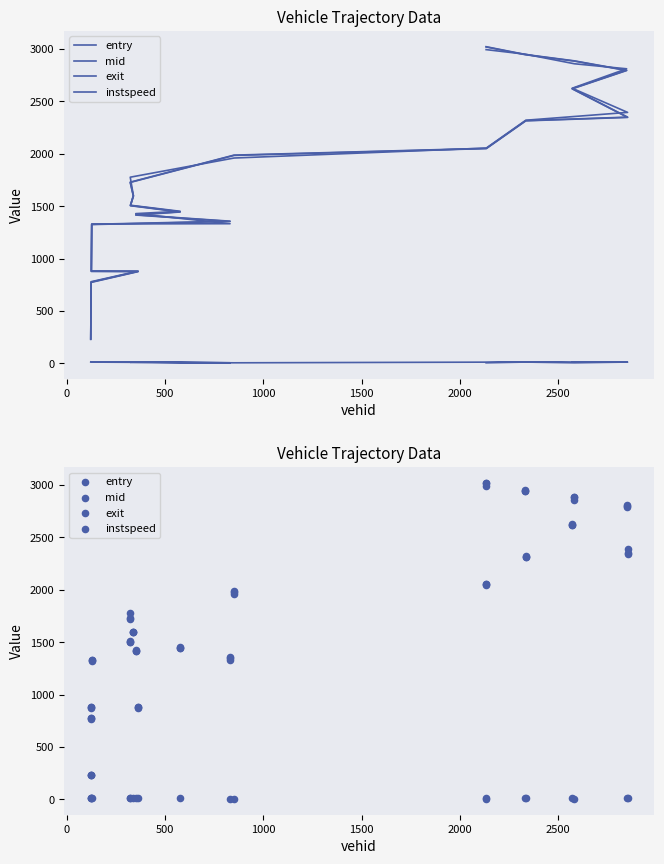

What are all the series names shown in the legend?

entry, mid, exit, instspeed